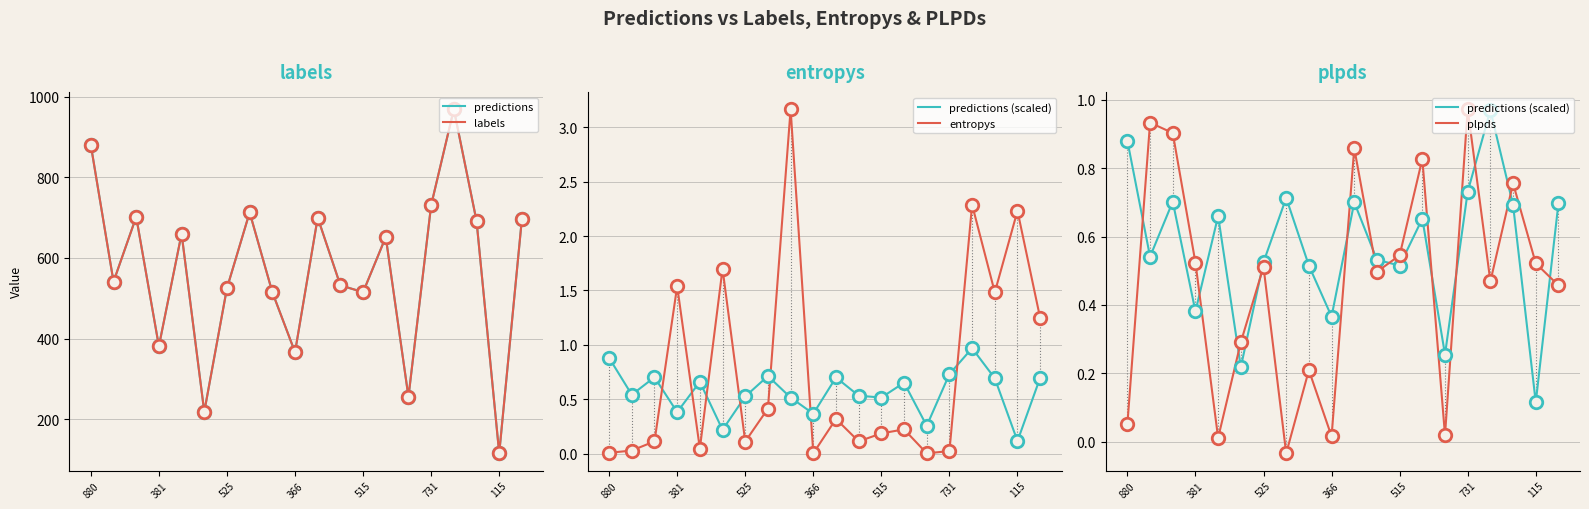

What is the spread (max minus min) of values at 17?

691.3